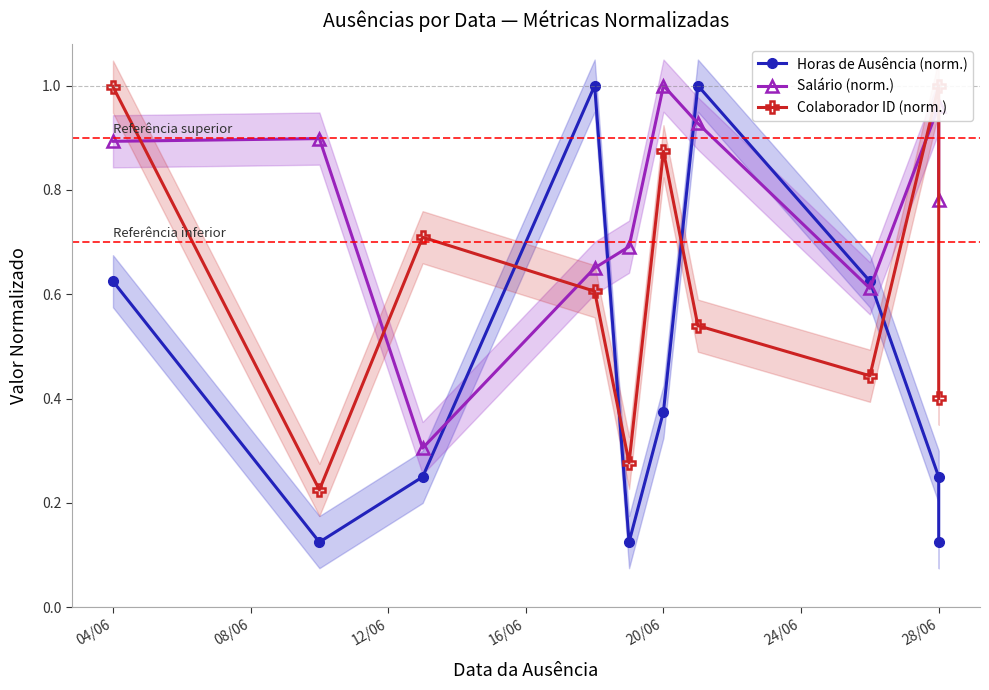

After their last crossing, which series has the higher values: Colaborador ID (norm.) or Salário (norm.)?

Salário (norm.)